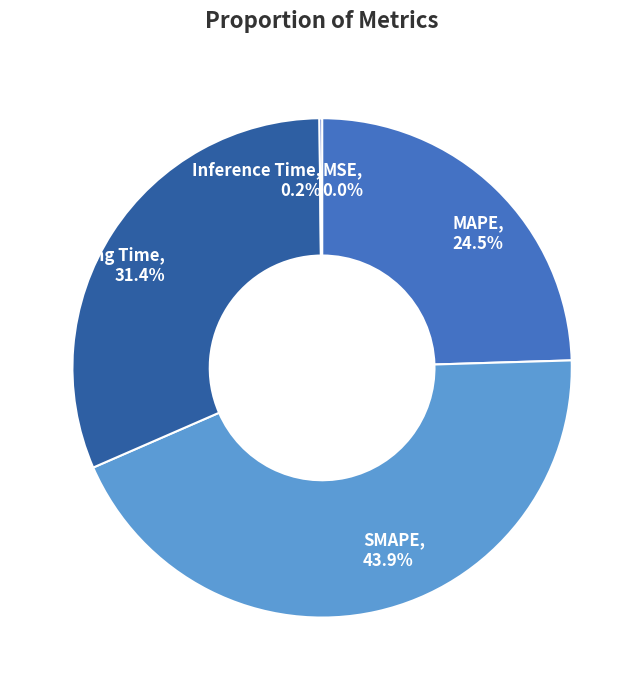

What portion of the pie excludes MAPE?

75.5%